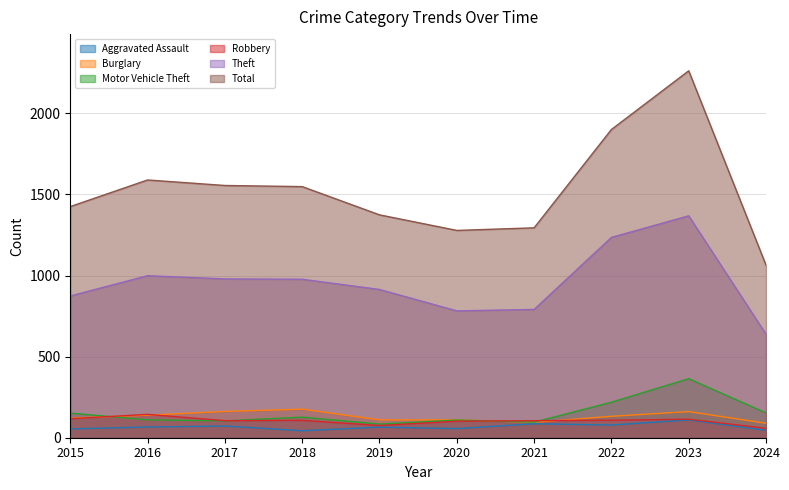

What value does the Theft series have at 2019, to the nearest 100?

900